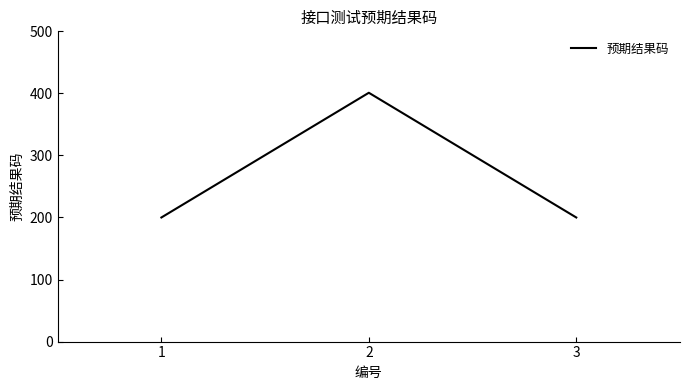

Reading left to right, list all the values displayed in this chart.

1=200	2=401	3=200